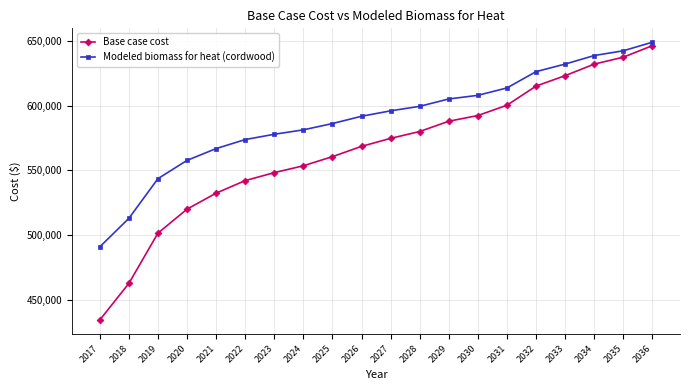

True or false: Base case cost has more than 2 points higher than both neighbors.

False